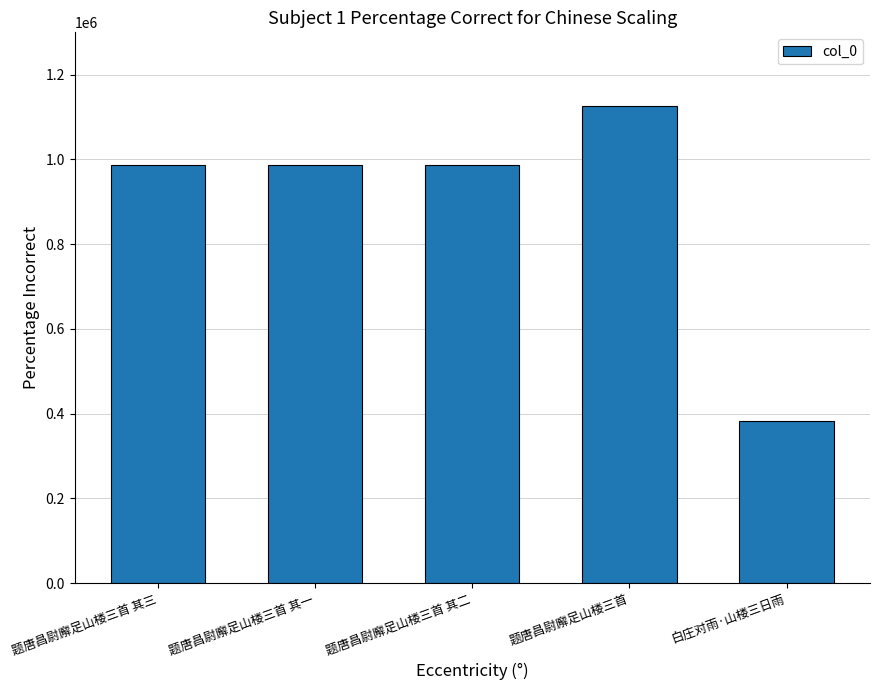

What is the label of the 2nd bar from the left?

题唐昌尉廨足山楼三首 其一